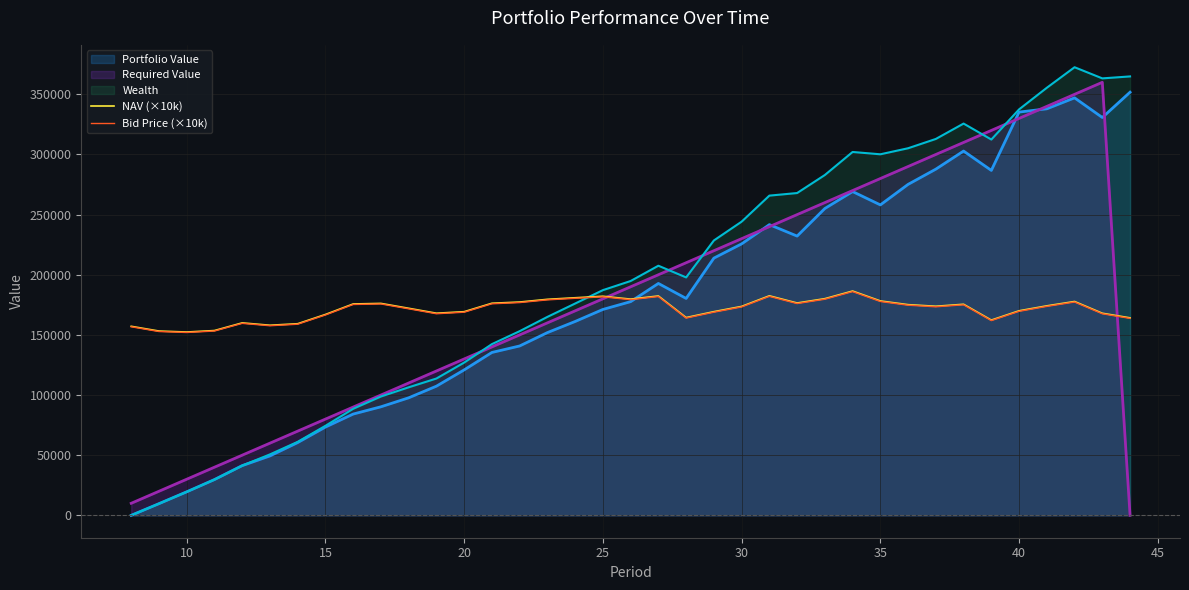

What is the maximum value for Bid Price (×10k)?

185991.0